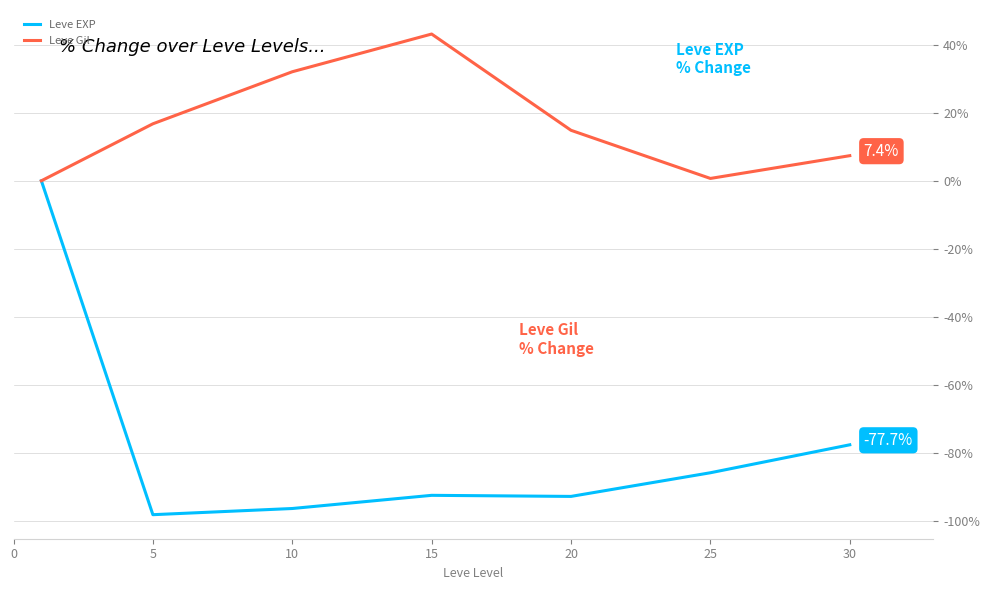

In Leve EXP, how many points are higher than both neighbors (excluding endpoints)?

1